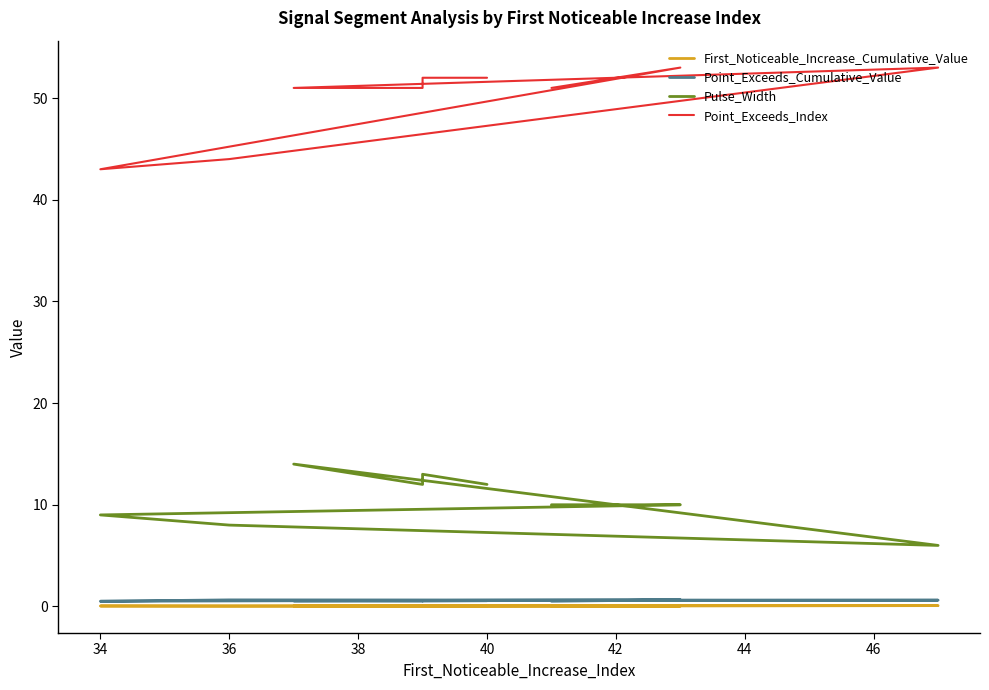

Between 40 and 34, which series saw the biggest shift?

Point_Exceeds_Index